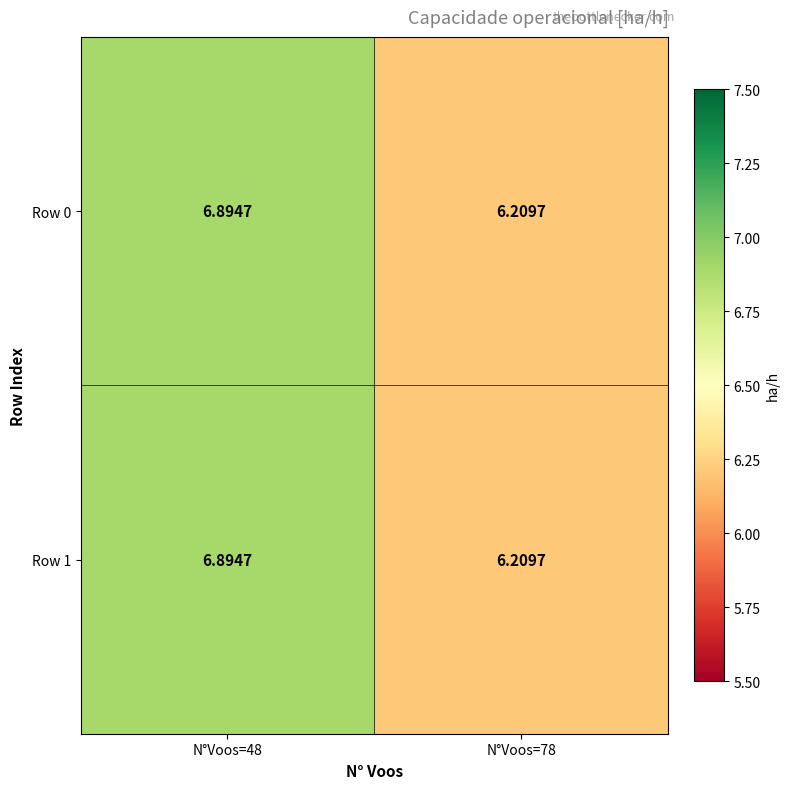

Is the value of Row 1 at N°Voos=78 greater than the value of Row 0 at N°Voos=48?

No